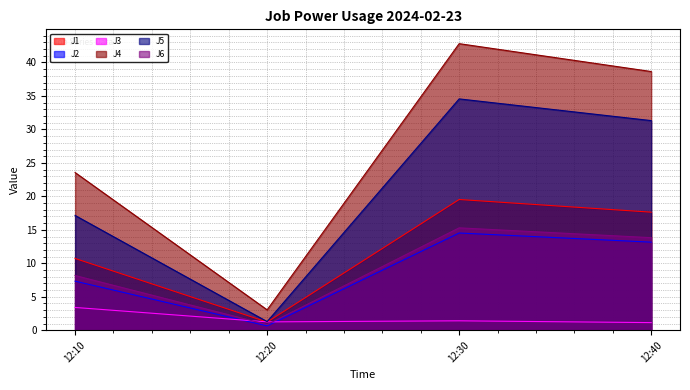

True or false: J2 and J1 intersect in this chart.

False